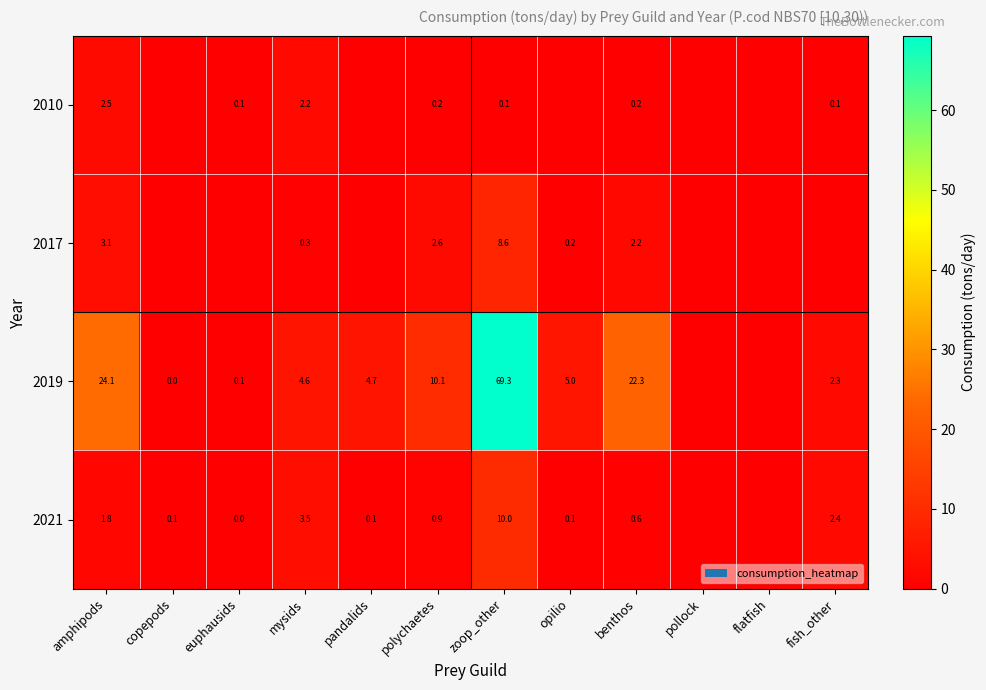

The 2021 series shows 0.9 at polychaetes. True or false?

True